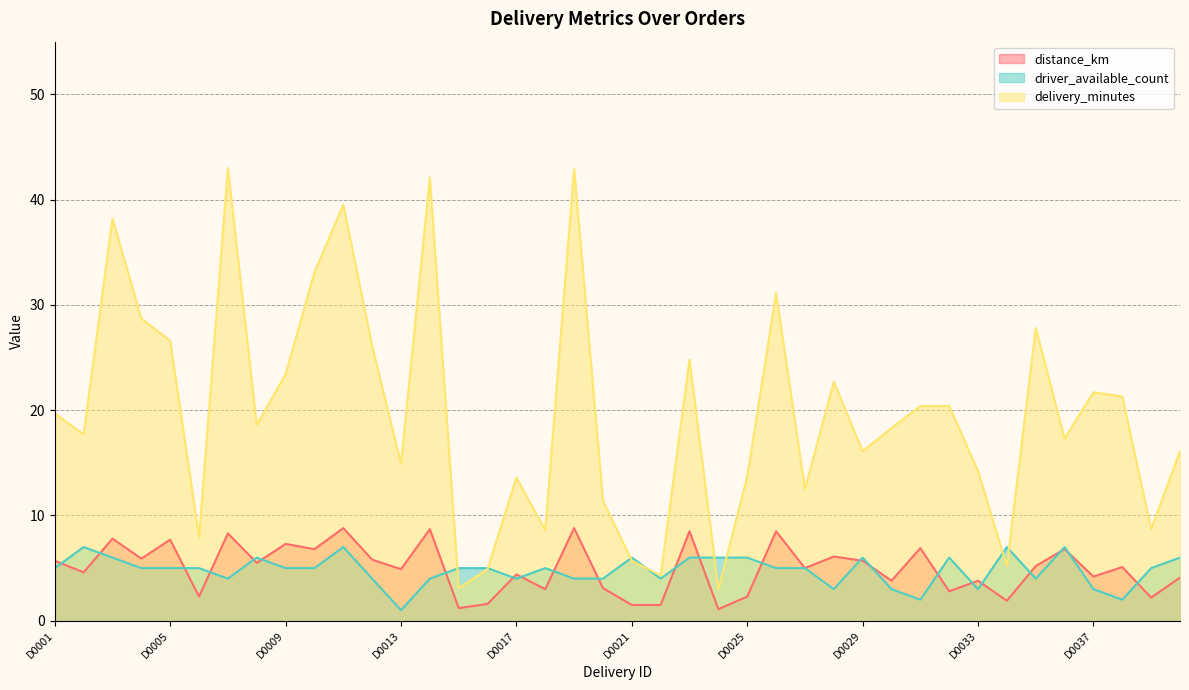

Is the value of distance_km at D0016 greater than the value of driver_available_count at D0033?

No